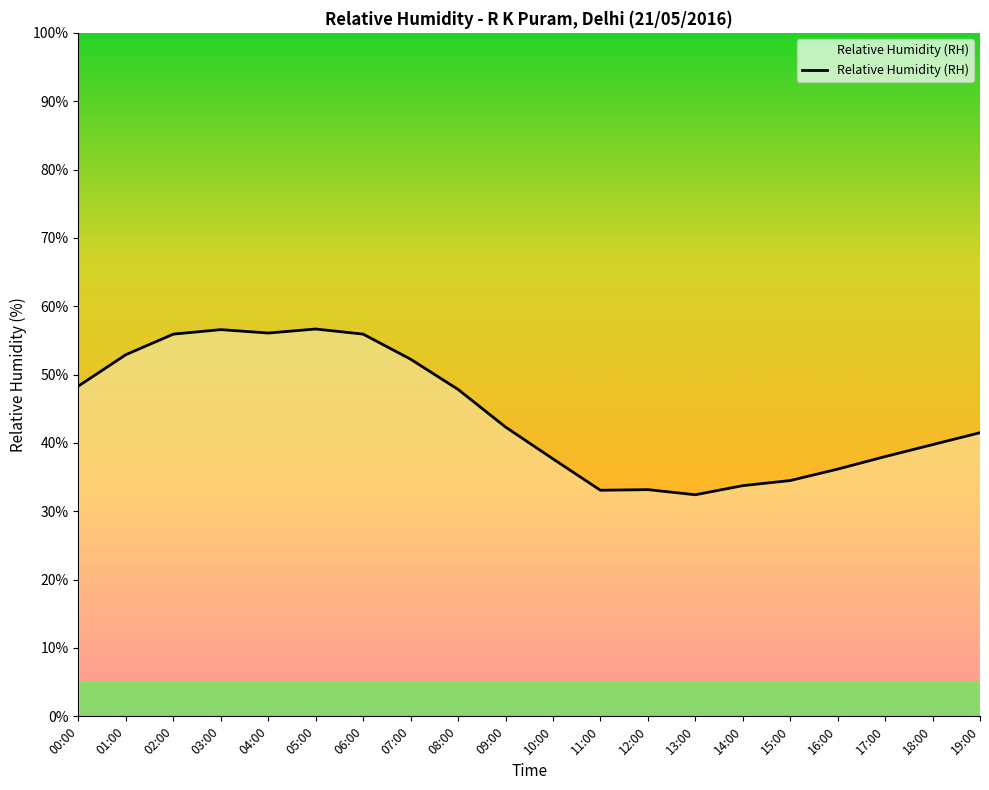

How many distinct data groups are displayed?

1